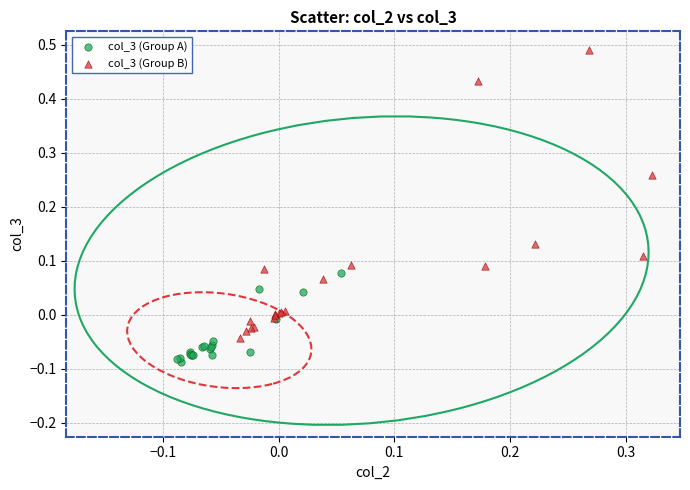

Which series has the widest spread of Y values?

col_3 (Group B)